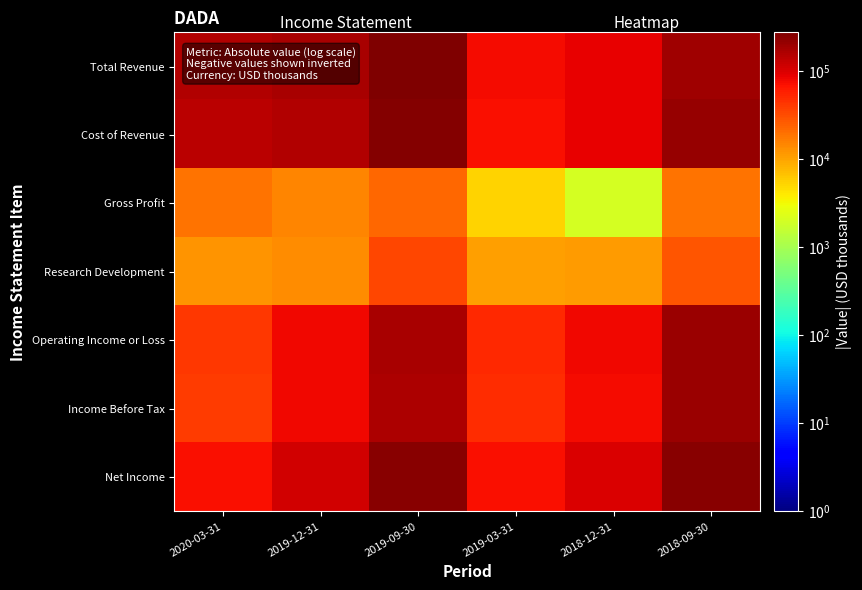

What is the difference between the highest and lowest values at 2019-09-30?

256000